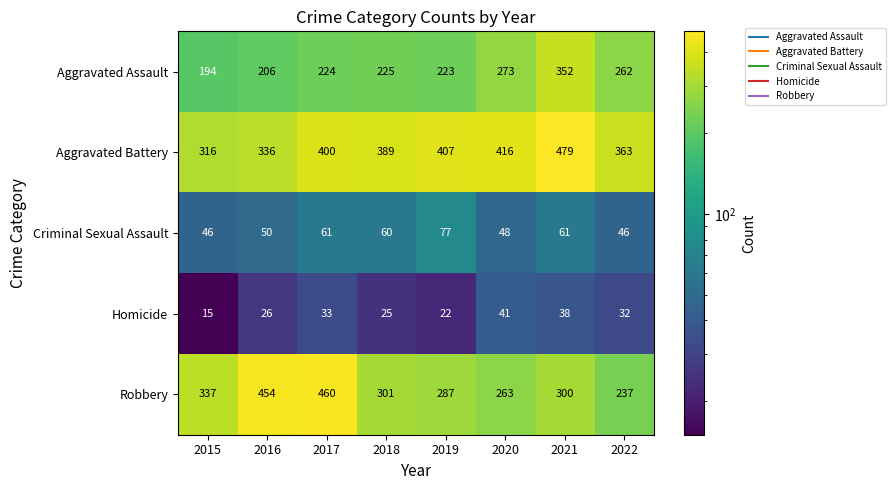

Which series has the widest spread of values?

Robbery